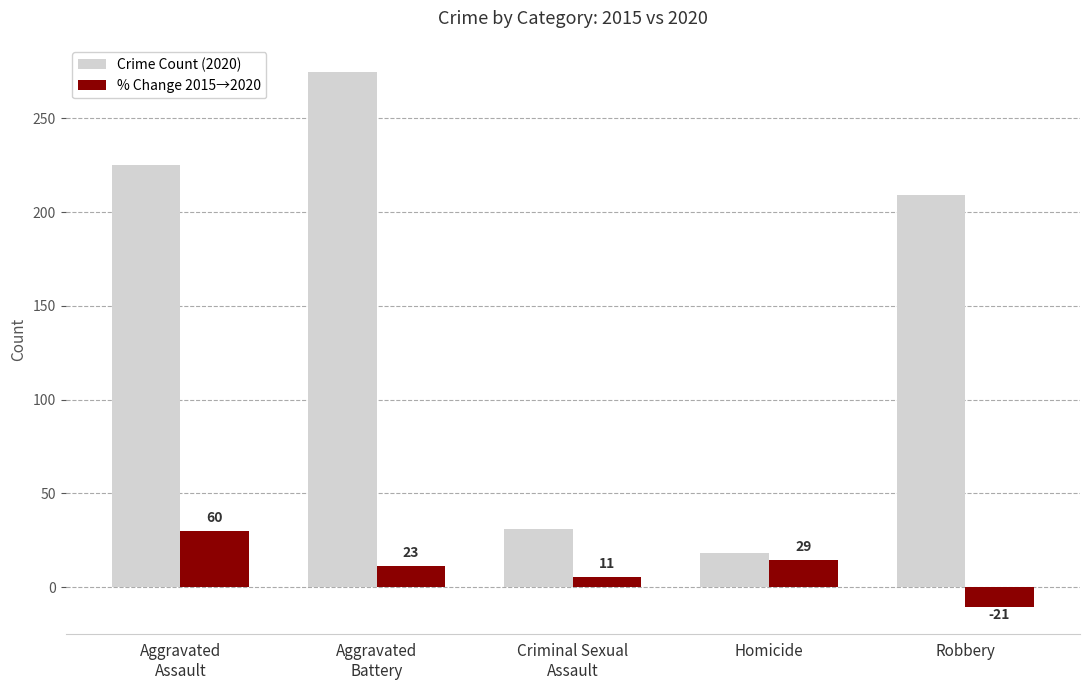

What is the label of the 2nd bar from the right?

Homicide